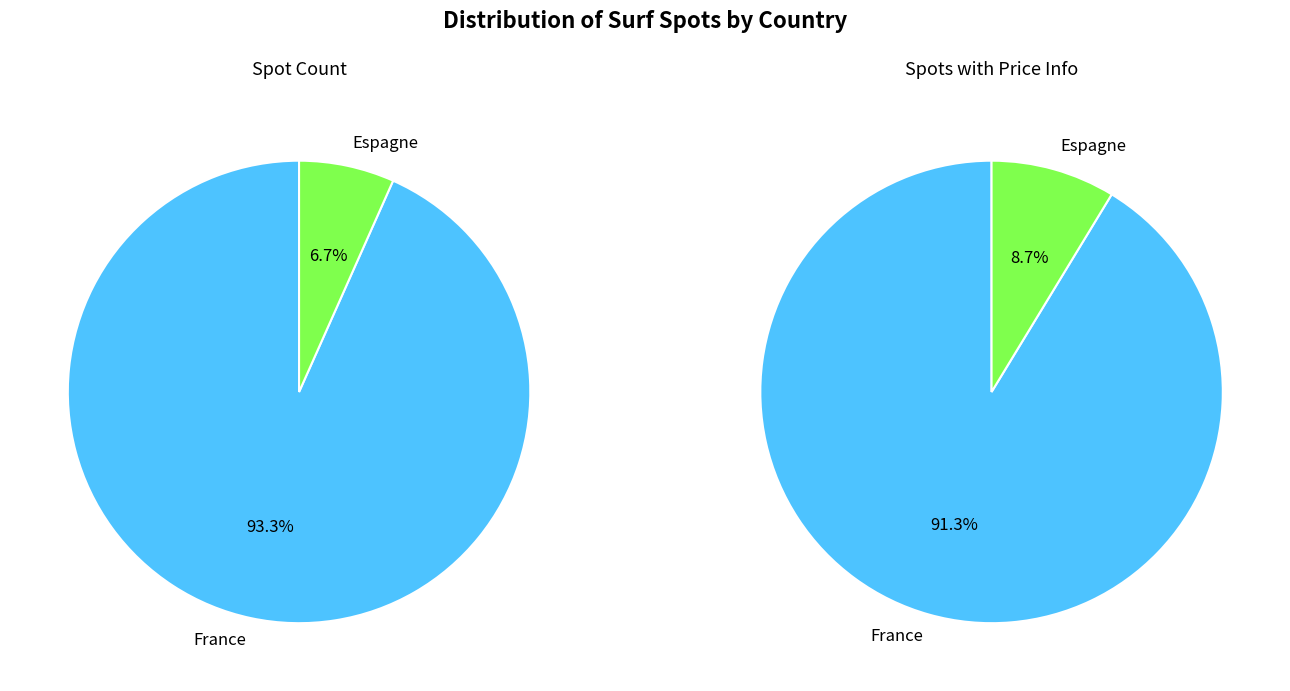

What is the ratio of the value at France to the value at Espagne?

14.0